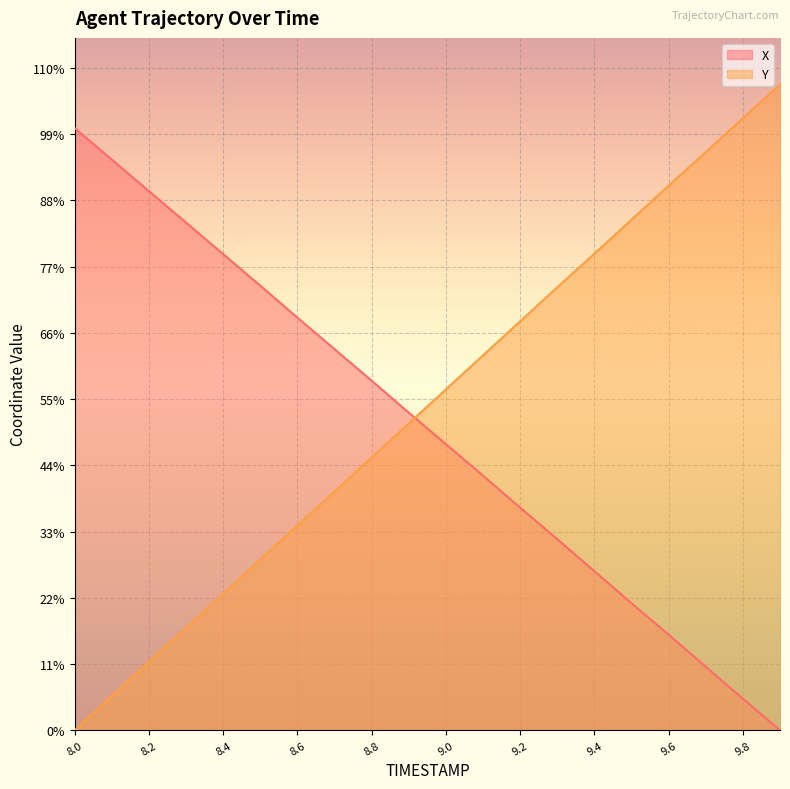

Does the chart display data point markers on the line(s)?

No